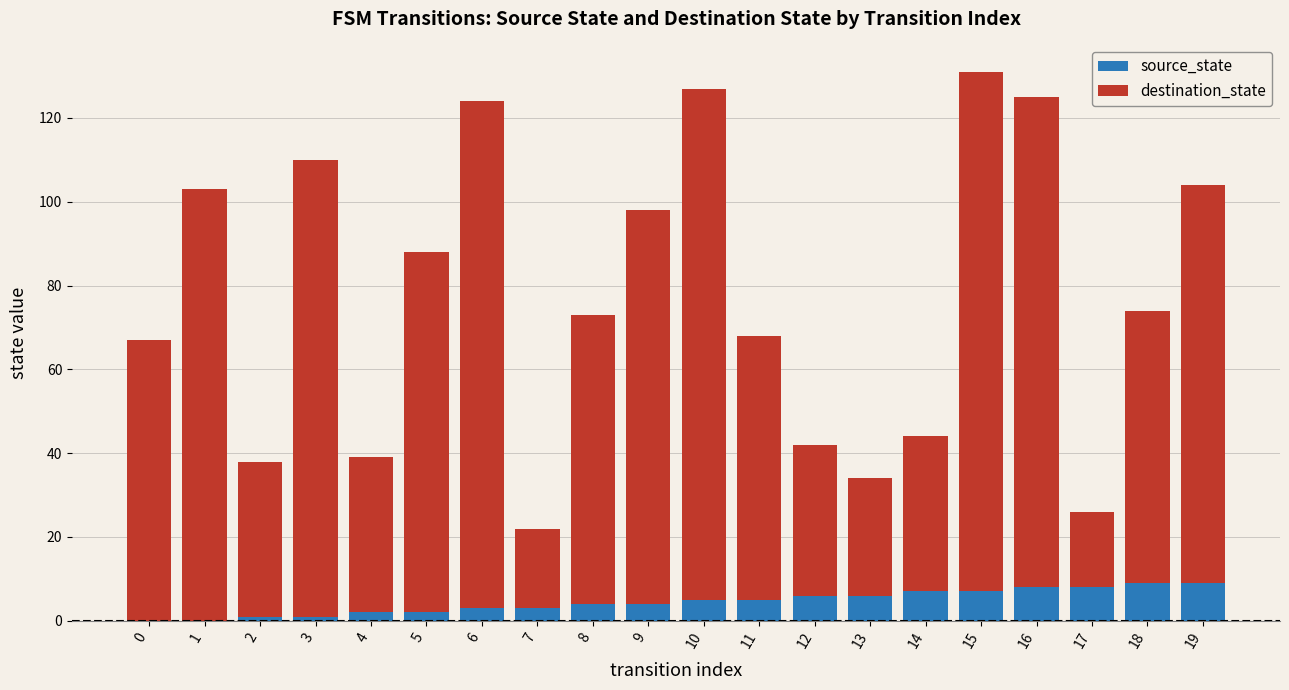

Does the chart contain stacked bars?

Yes